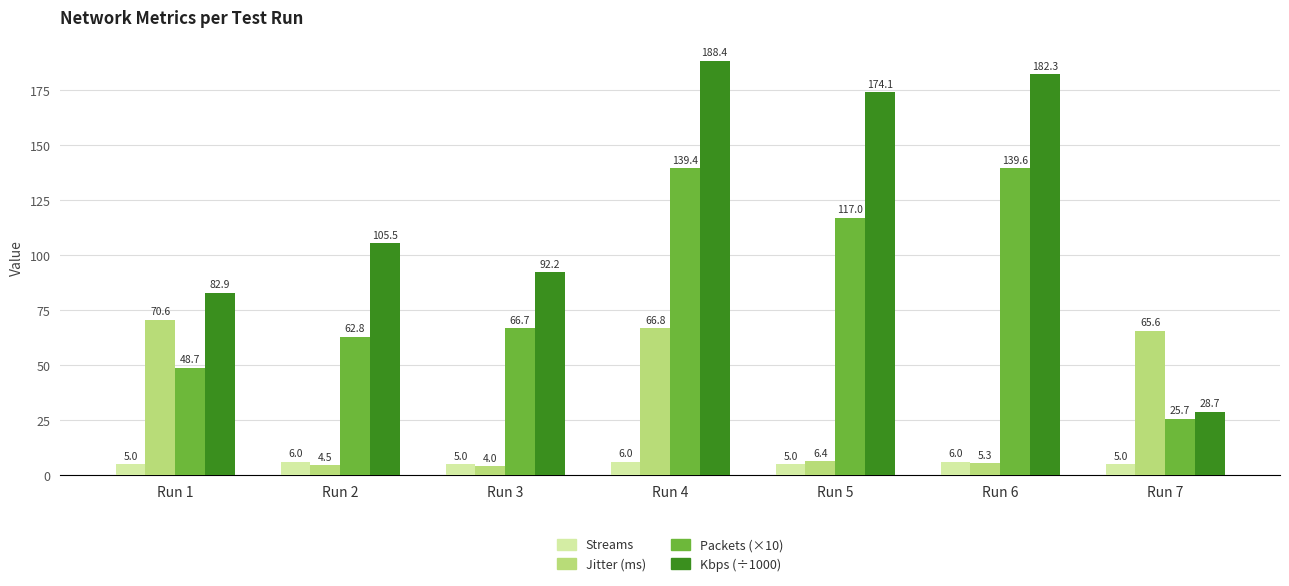

Which series has the largest range (max minus min)?

Kbps (÷1000)